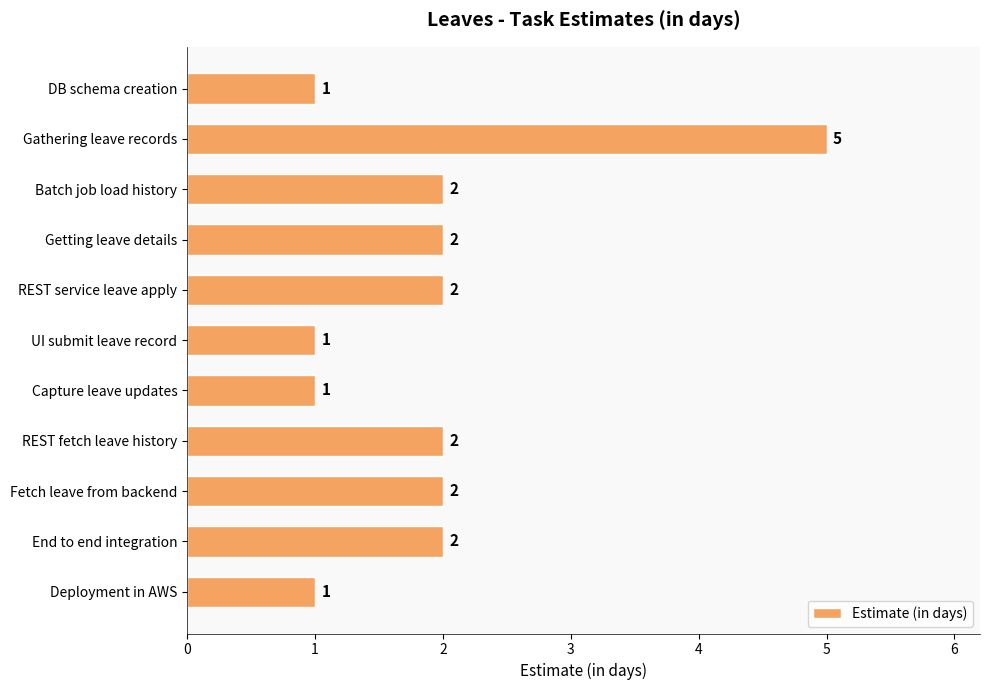

Are the bars horizontal?

Yes